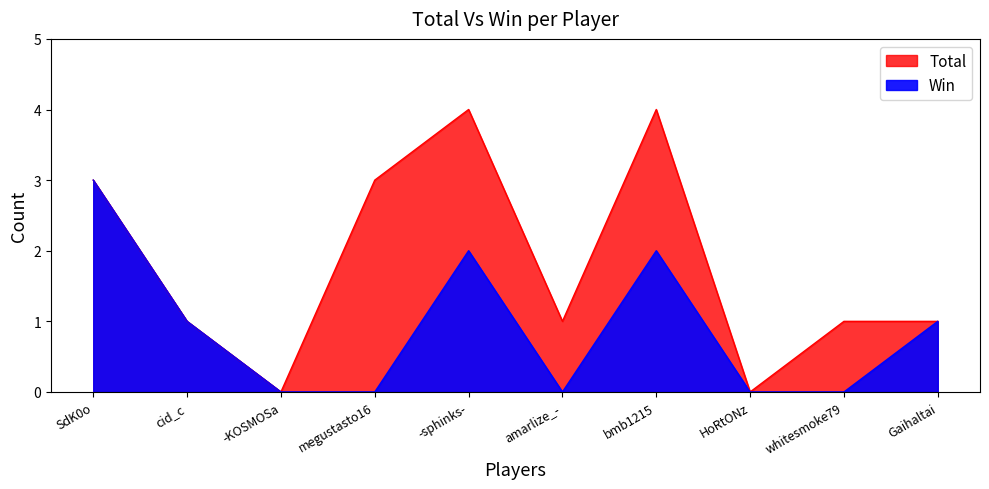

How many positive values does the Total series have?

8